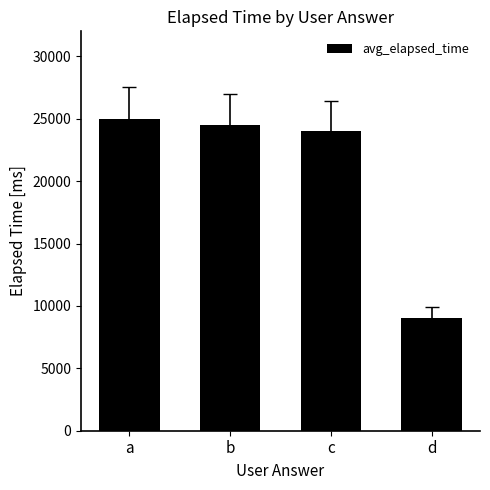

What is the difference between the maximum and minimum values?

16000